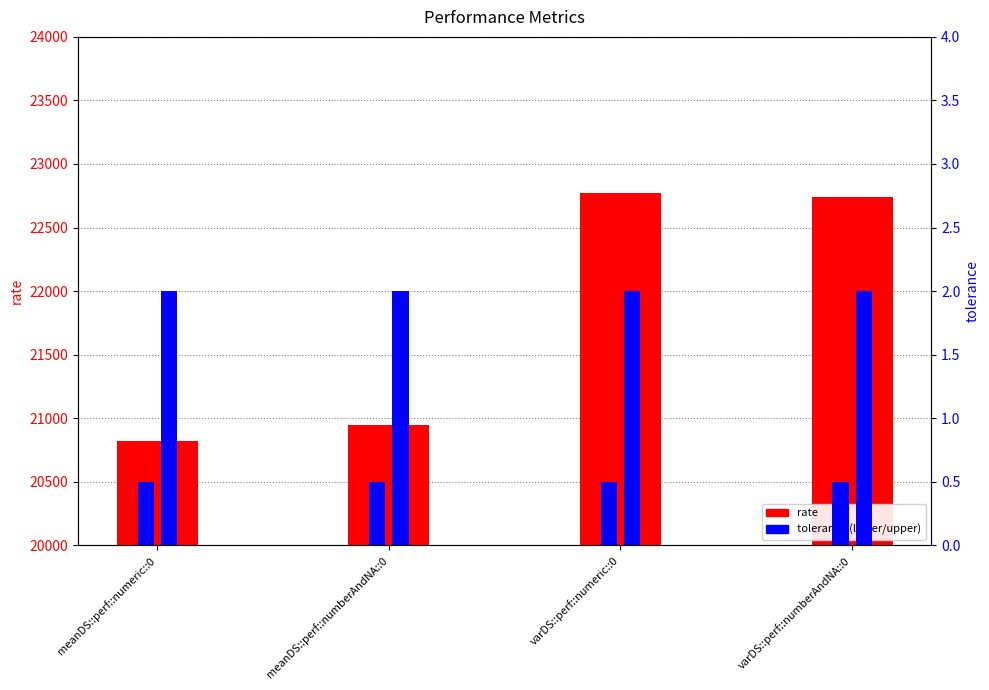

What is the minimum value shown in the chart?

0.5